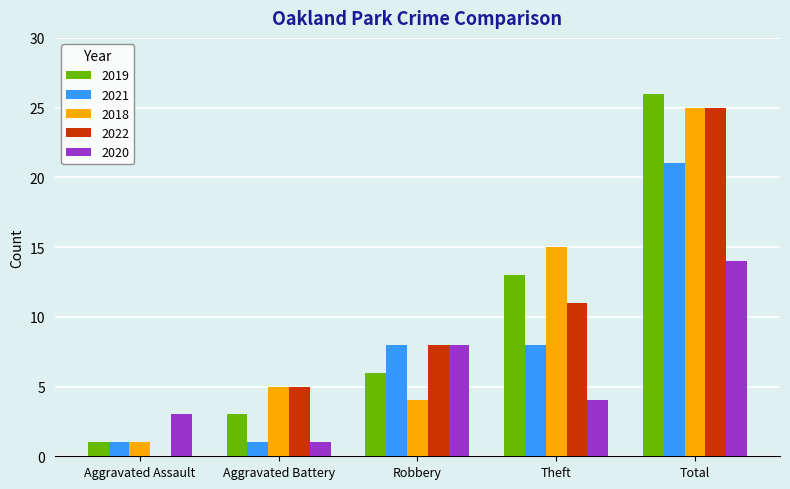

What is the greatest value displayed?

26